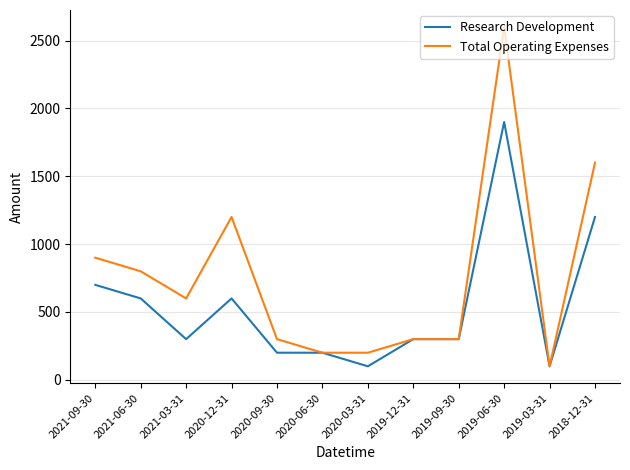

Where is the first local minimum for Total Operating Expenses?

2021-03-31